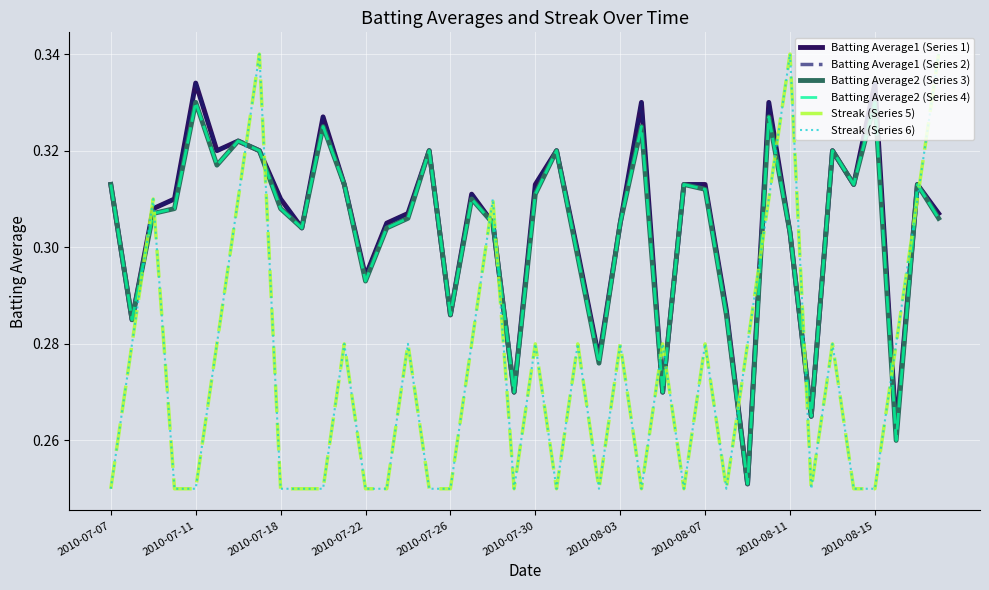

What is the difference between the maximum and minimum values in the Batting Average2 (Series 4) series?

0.1